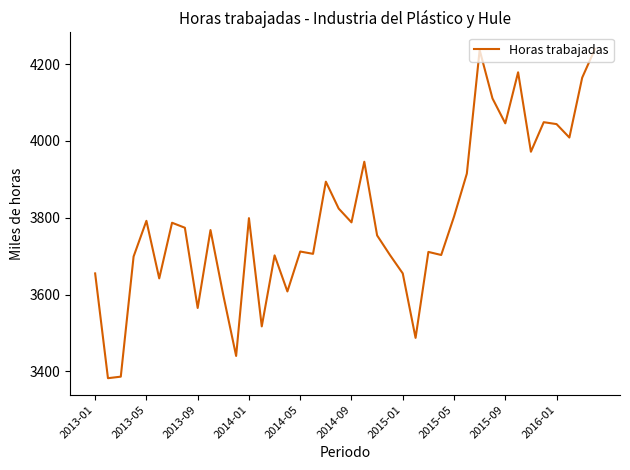

True or false: the data has more than 2 interior local peaks.

True